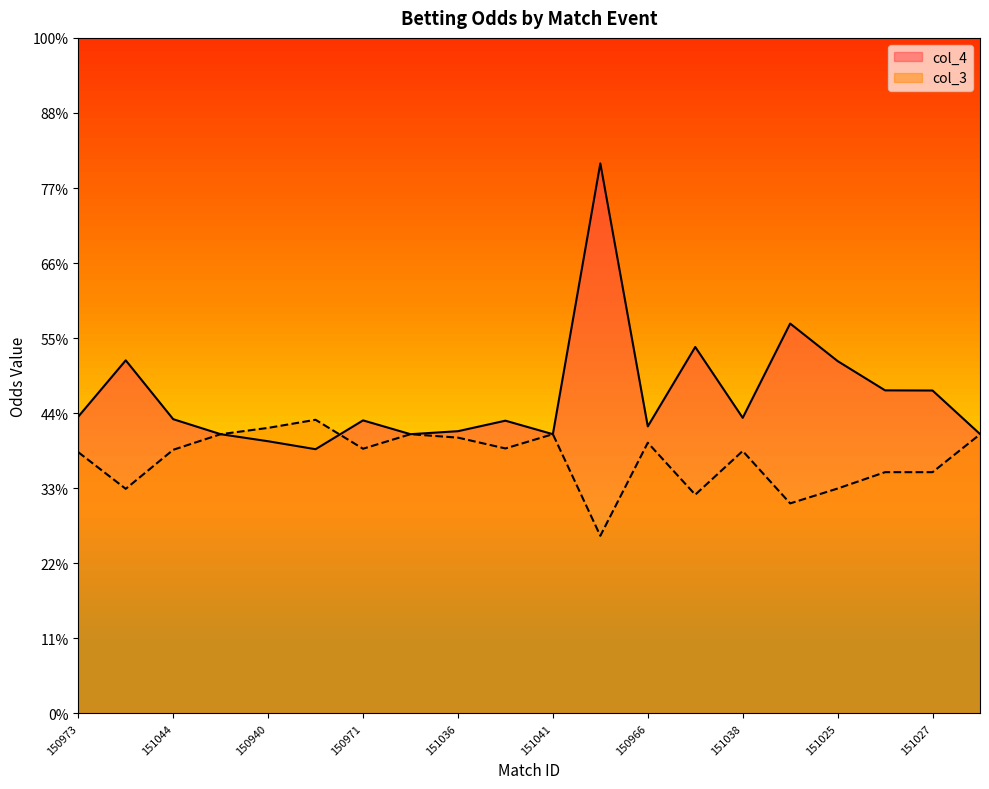

List the series in order of their peak value, lowest first.

col_3, col_4